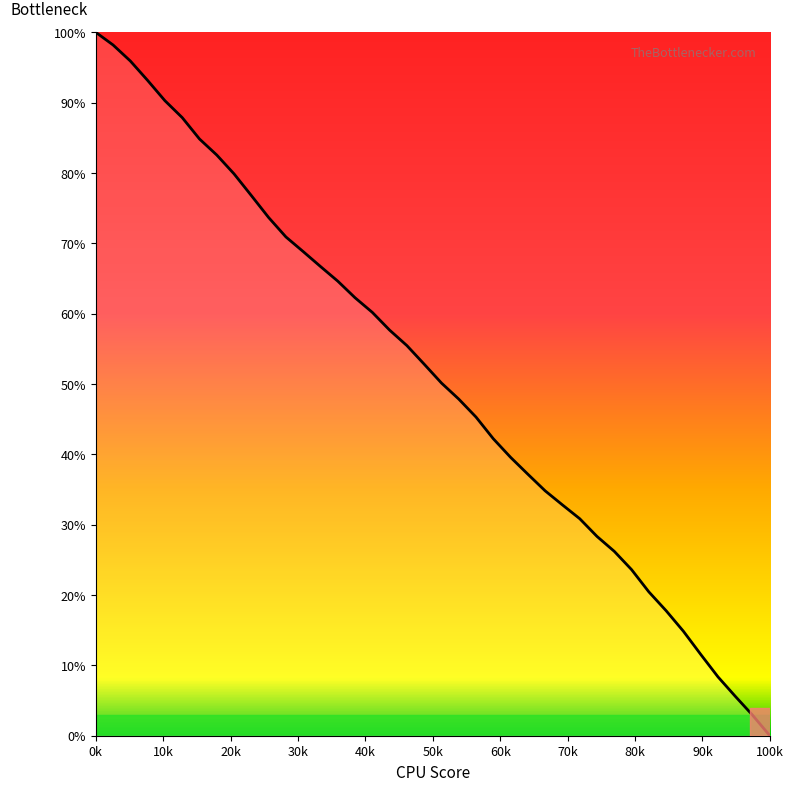

True or false: the data has more than 2 interior local peaks.

False